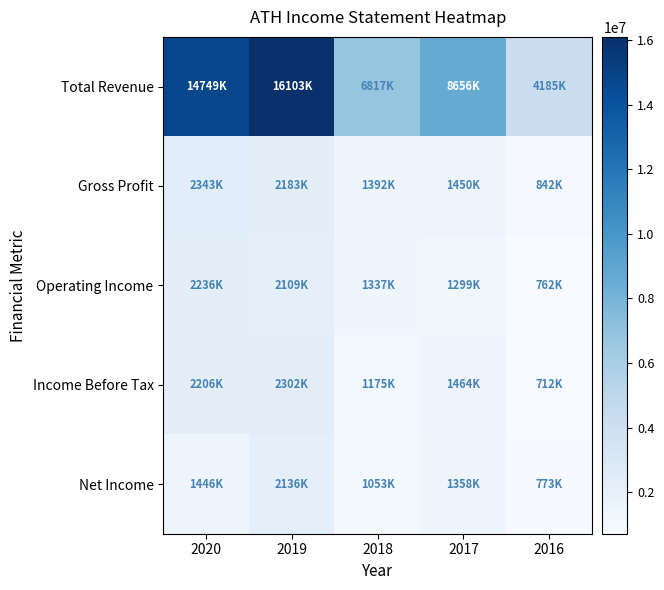

How many series are shown in this chart?

5